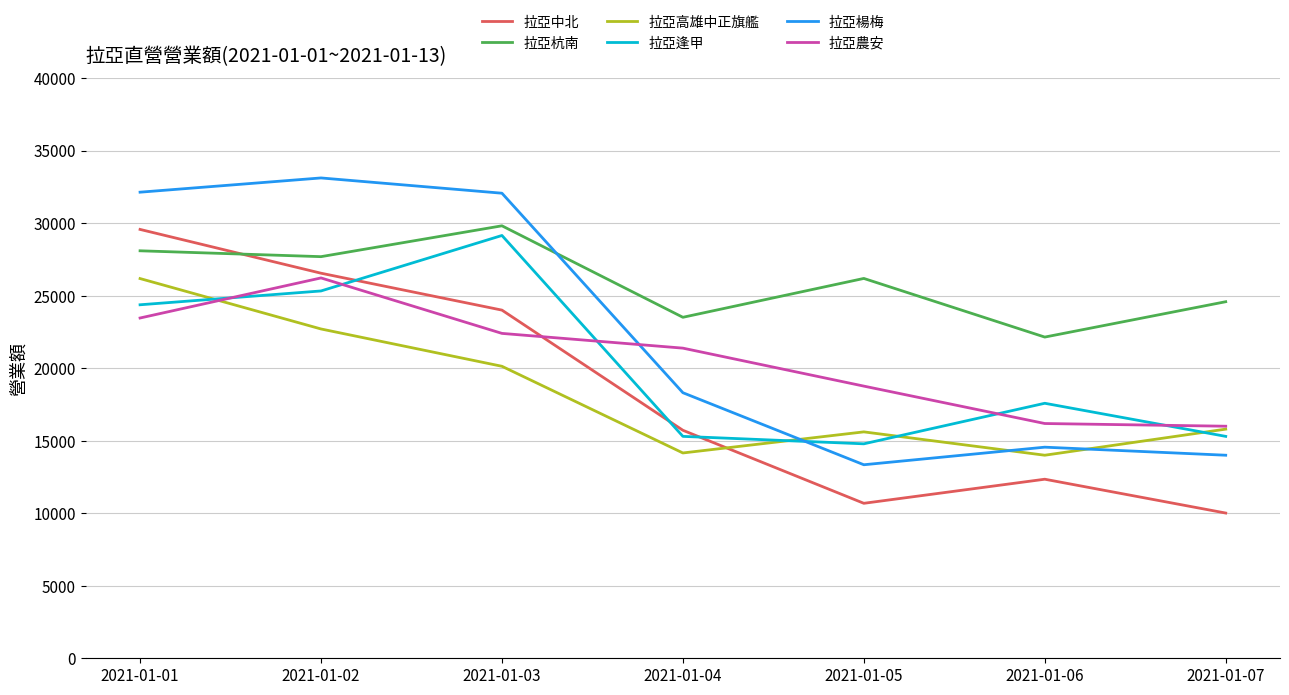

At which category is the sum across all series the highest?

2021-01-01